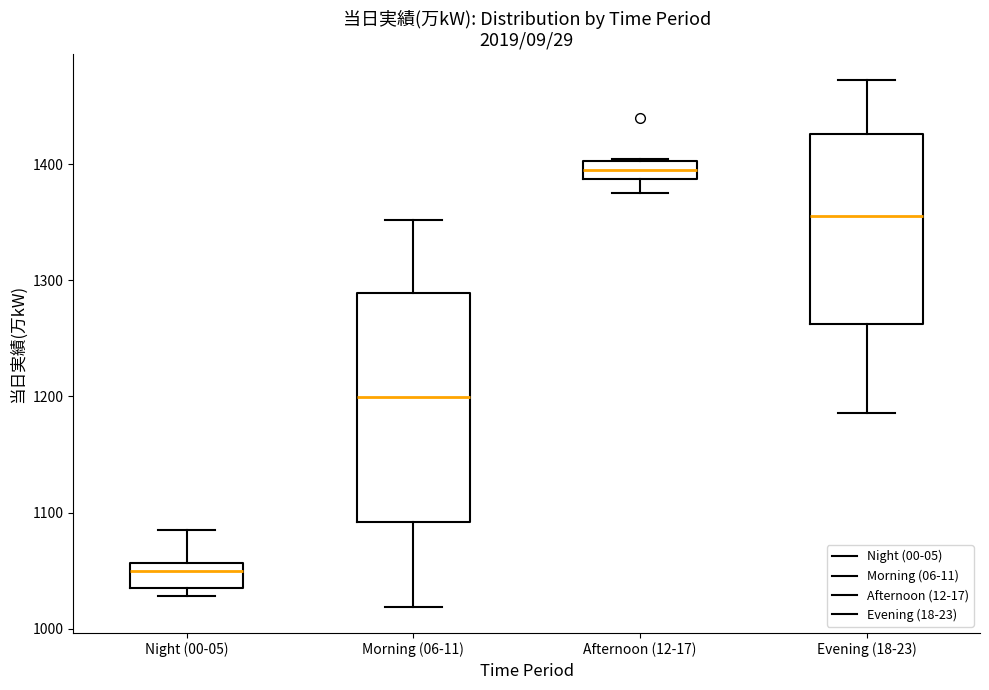

Which box's median line is the highest?

Afternoon (12-17)